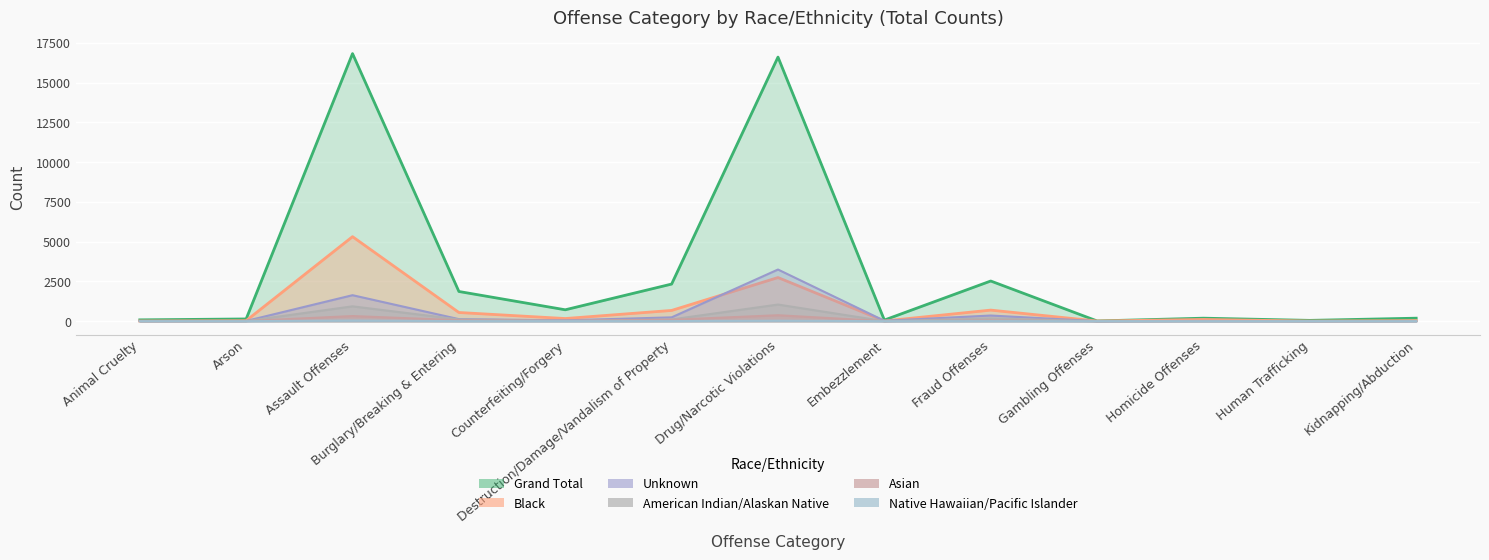

At how many categories does at least one series exceed 1069?

5